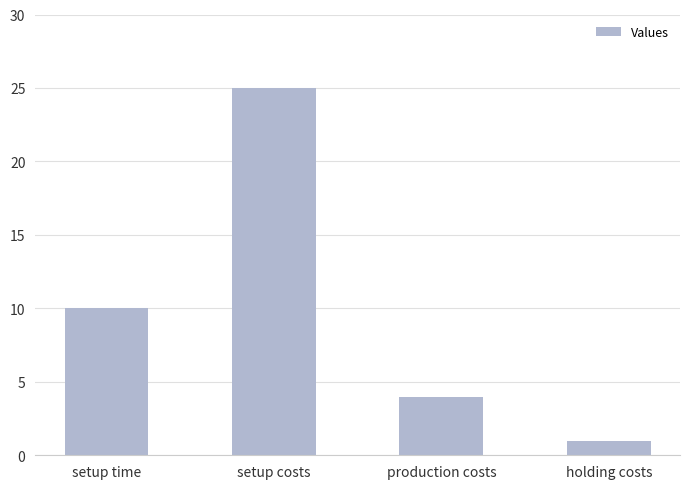

What is the greatest value displayed?

25